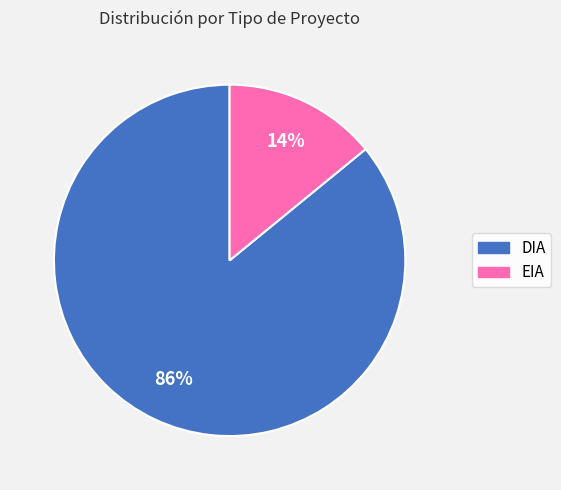

What is the ratio of the value at DIA to the value at EIA?

6.1